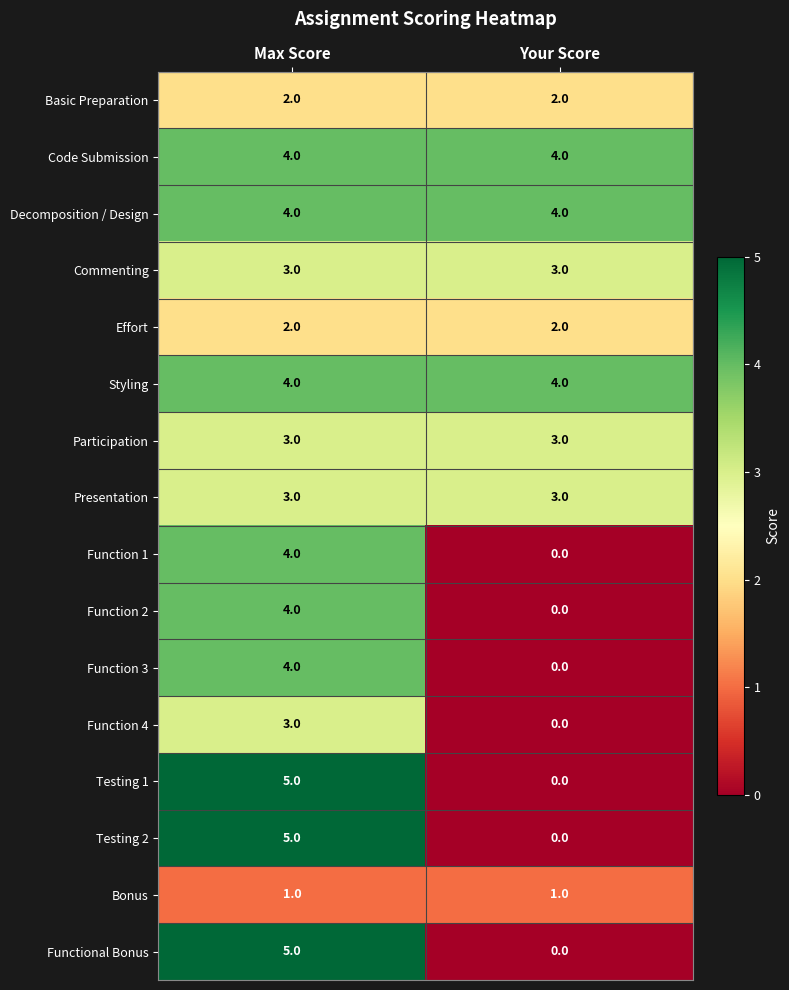

What is the spread (max minus min) of values at Your Score?

4